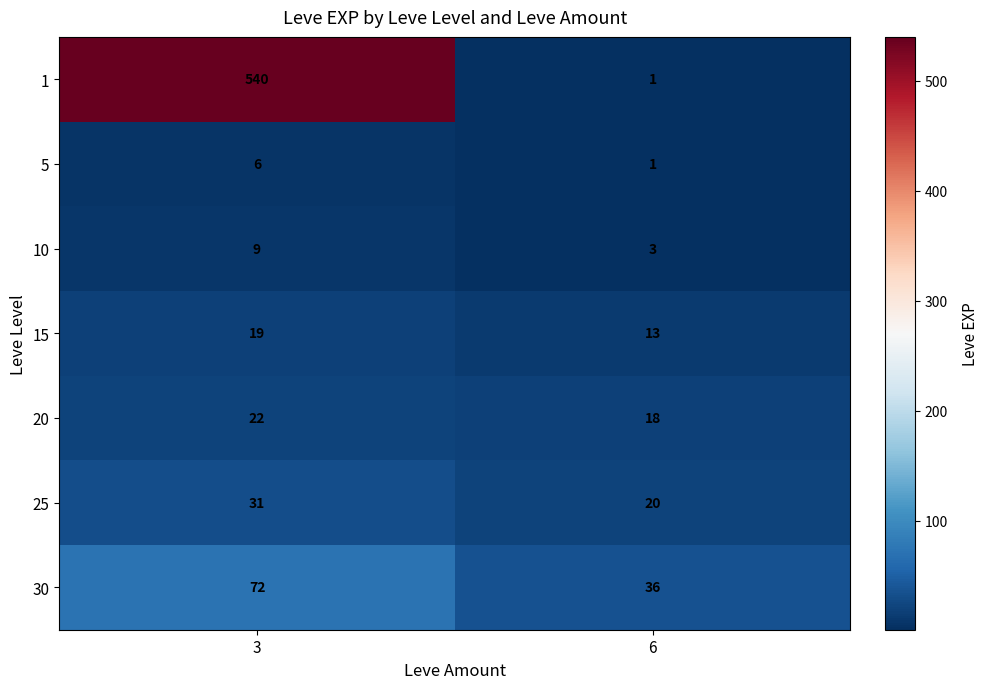

Which series has the largest total across all categories?

1